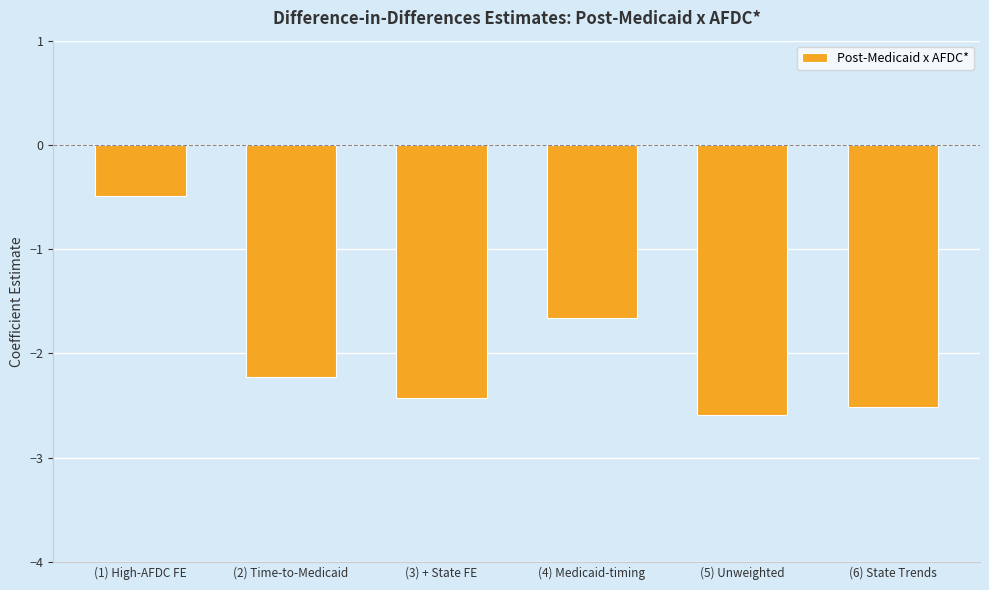

Read the value at (1) High-AFDC FE.

-0.5